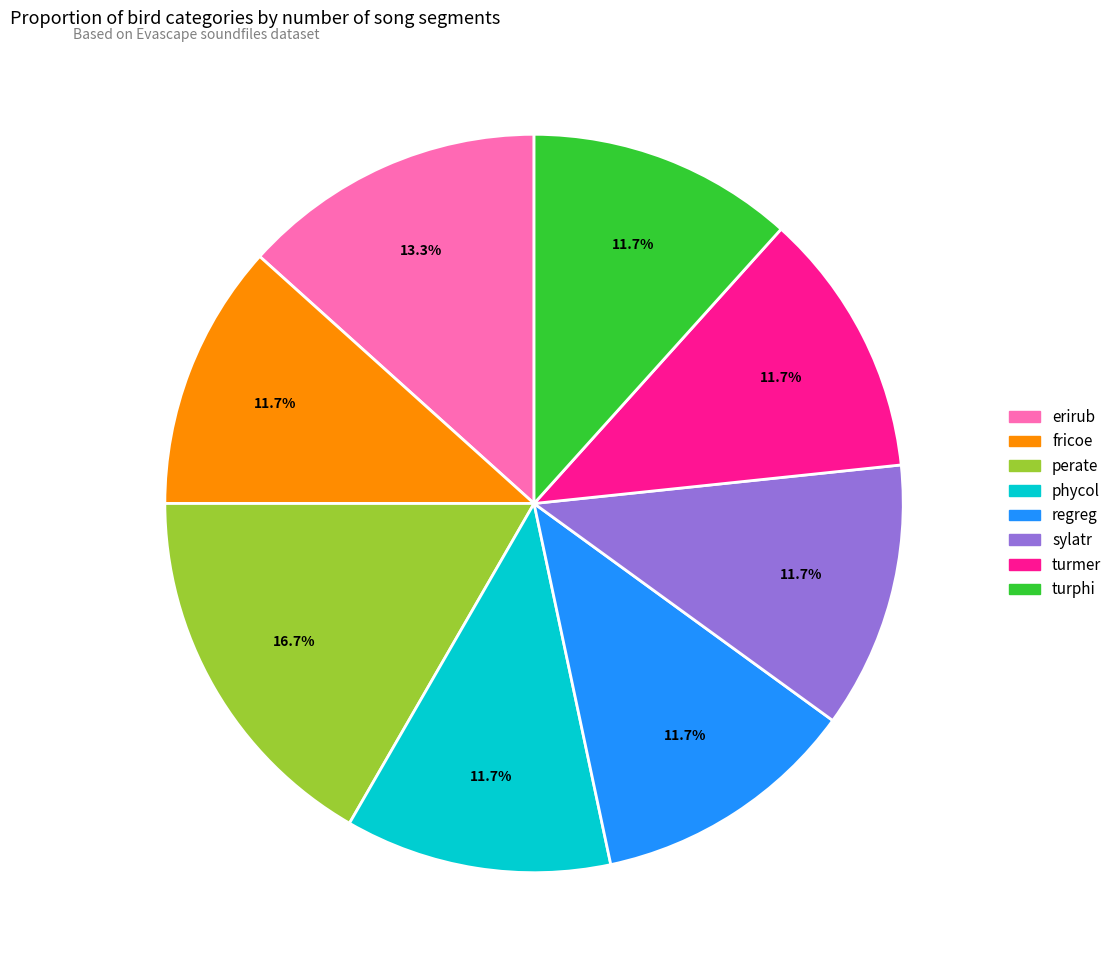

What percentage is NOT represented by sylatr?

88.3%